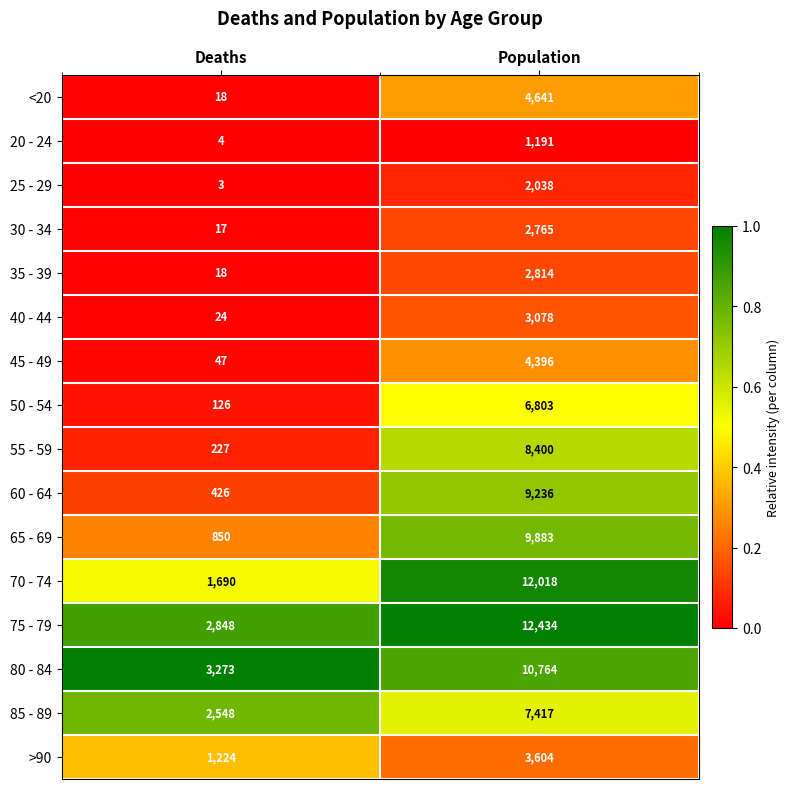

What is the approximate value of <20 at Population?

4641